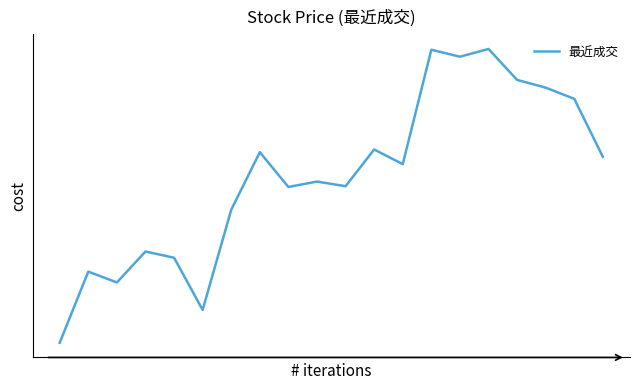

List the labels in order of value, largest first.

15, 13, 14, 16, 17, 18, 11, 7, 19, 12, 9, 10, 8, 6, 3, 4, 1, 2, 5, 0